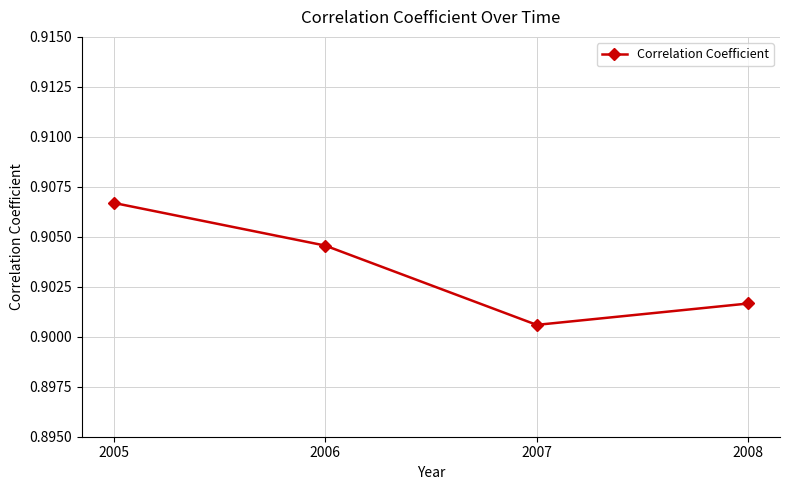

Where is the first local minimum?

2007